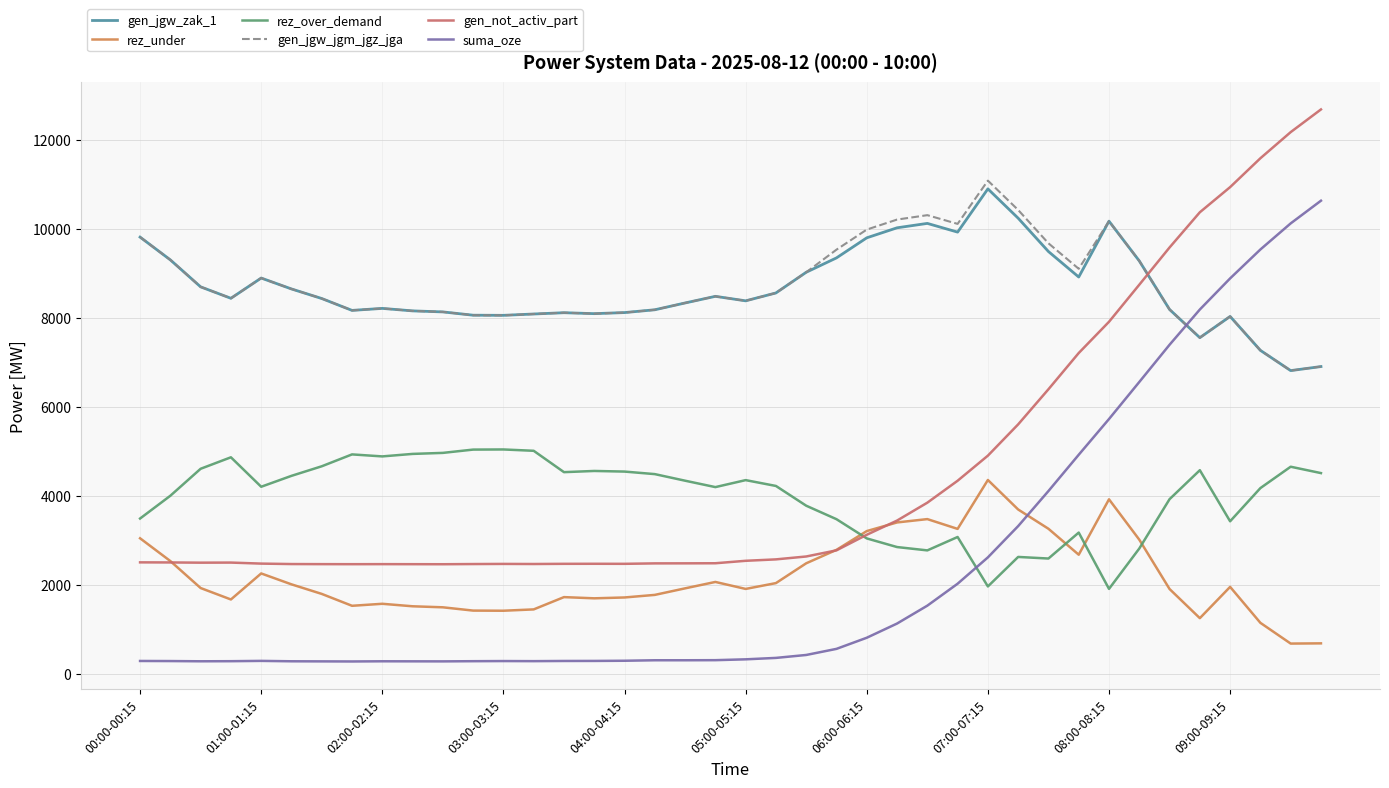

List the series in order of their peak value, highest first.

gen_not_activ_part, gen_jgw_jgm_jgz_jga, gen_jgw_zak_1, suma_oze, rez_over_demand, rez_under